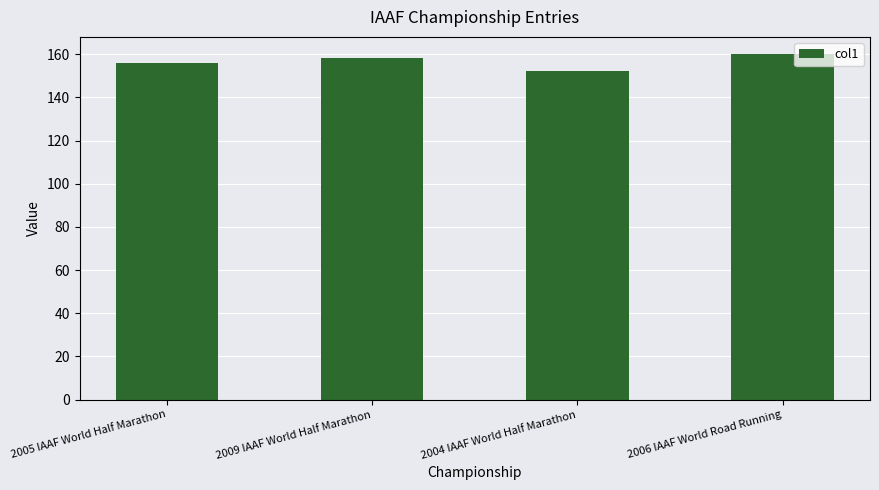

Approximately how many times larger is the value at 2005 IAAF World Half Marathon compared to 2009 IAAF World Half Marathon?

1.0